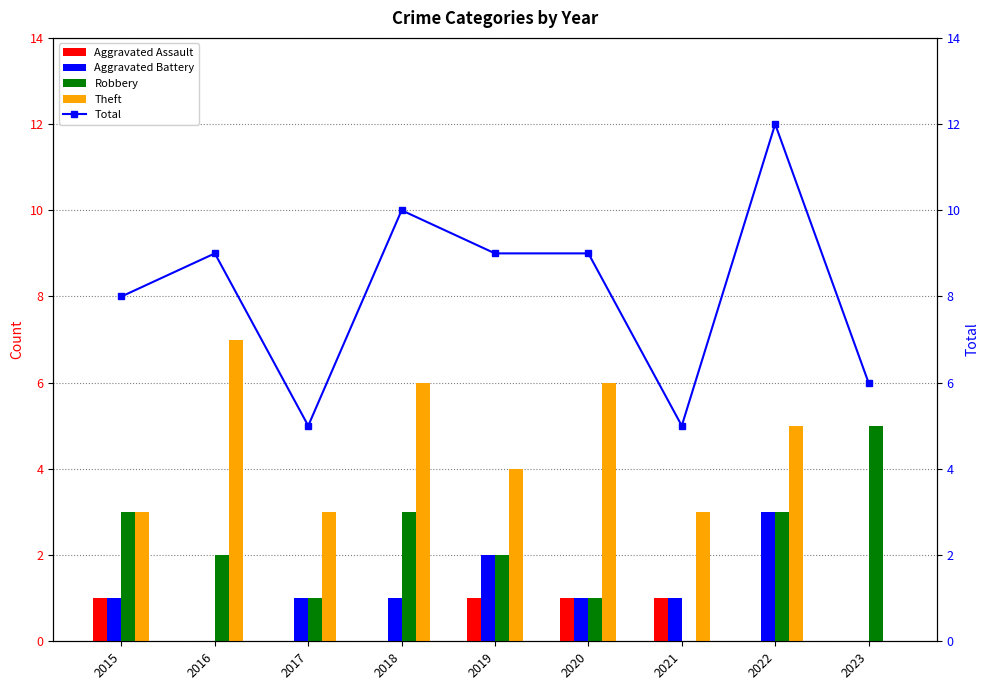

Where is Theft nearest to the value 3?

2015